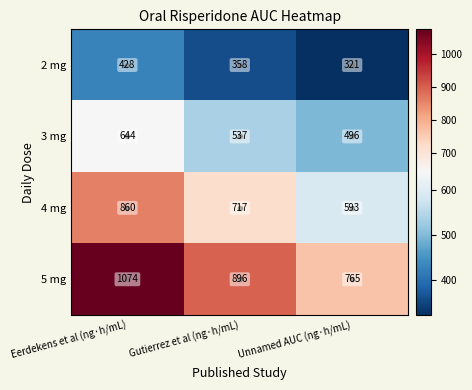

How many data points in 3 mg are less than 537?

1